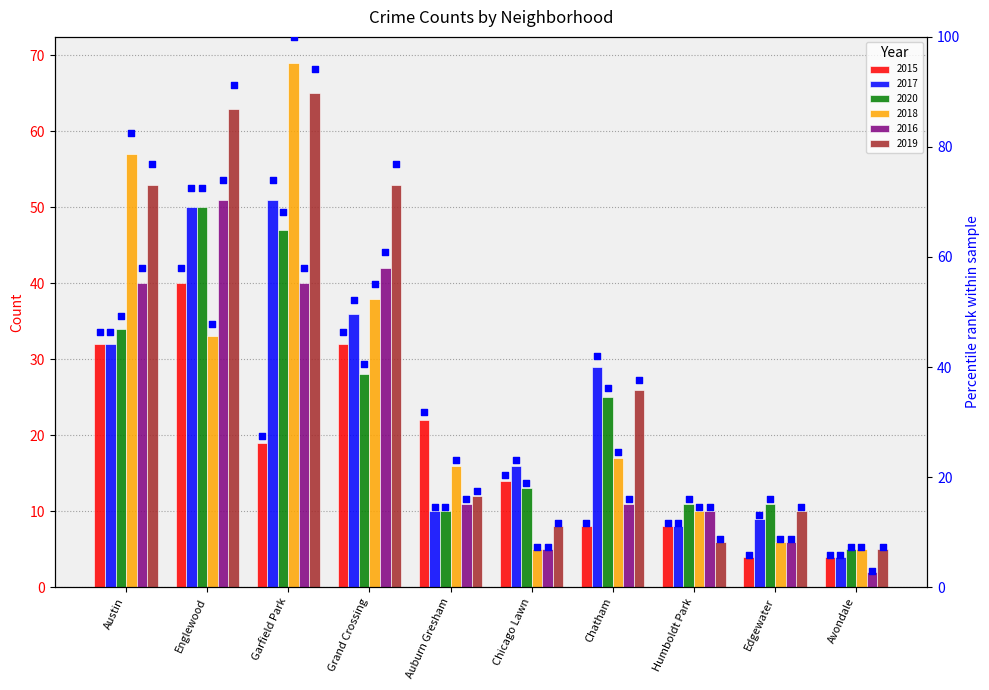

What is the change in value from Englewood to Humboldt Park?

-46.4